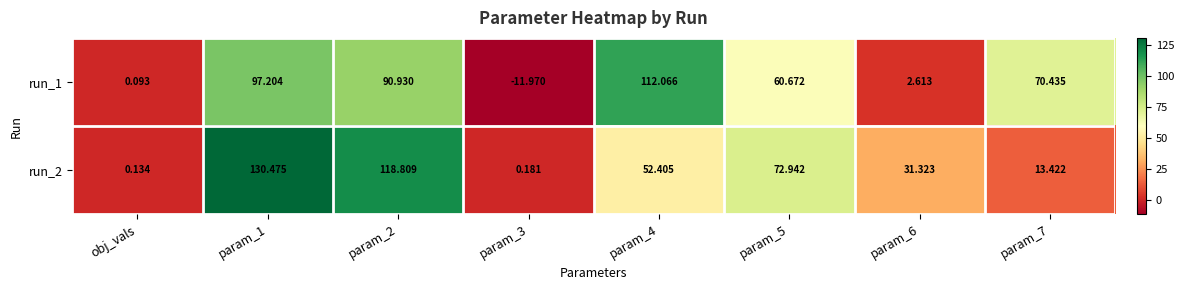

Is the value of run_1 at param_1 greater than the value of run_2 at param_7?

Yes